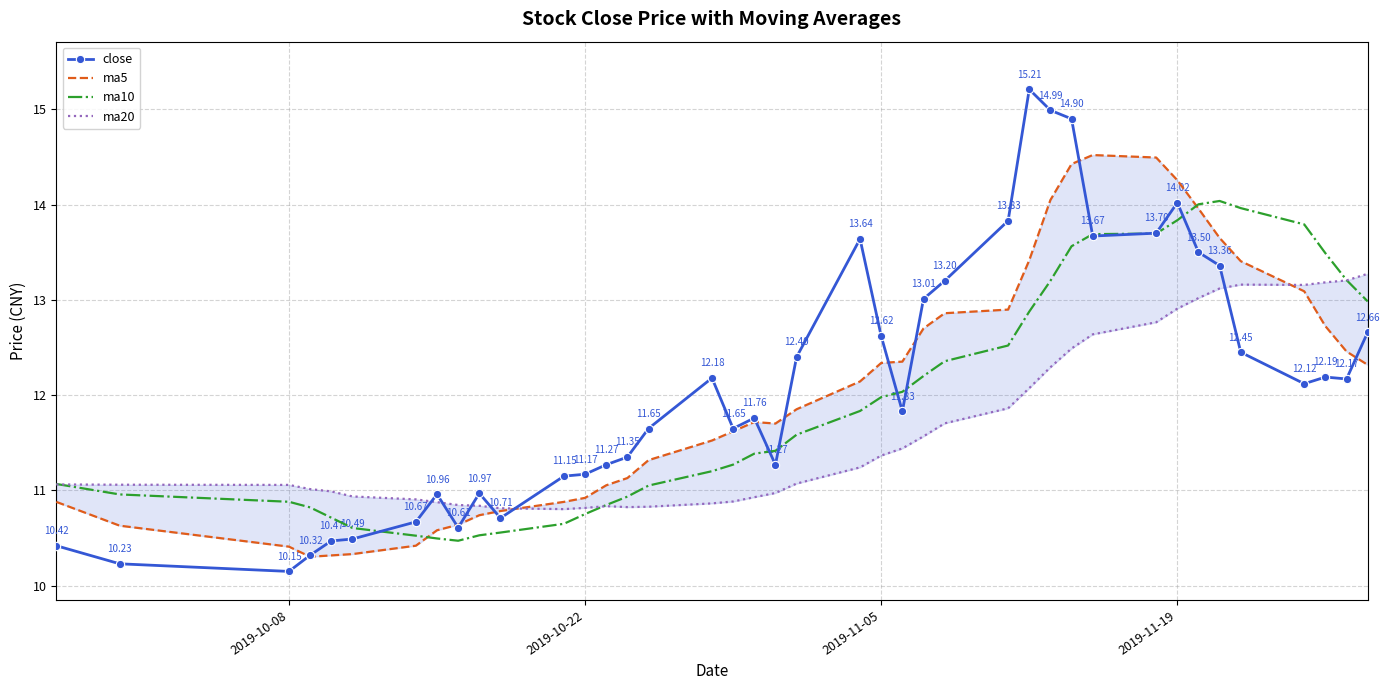

At which label does ma20 first exceed 11?

2019-10-08